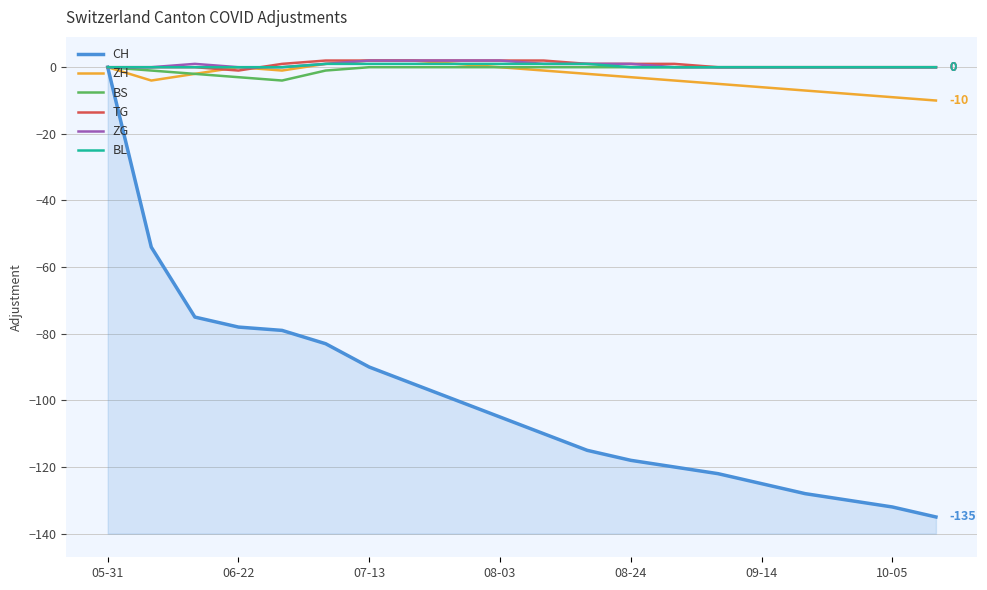

How many values in the BS series are below 0?

5